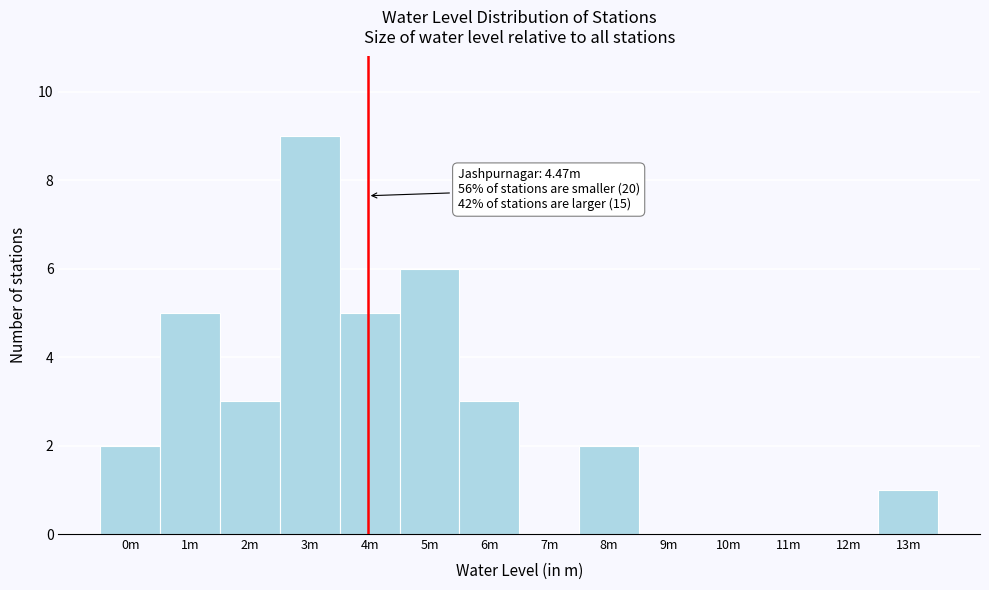

Reading left to right, extract all data points from this chart.

0m=2	1m=5	2m=3	3m=9	4m=5	5m=6	6m=3	7m=0	8m=2	9m=0	10m=0	11m=0	12m=0	13m=1